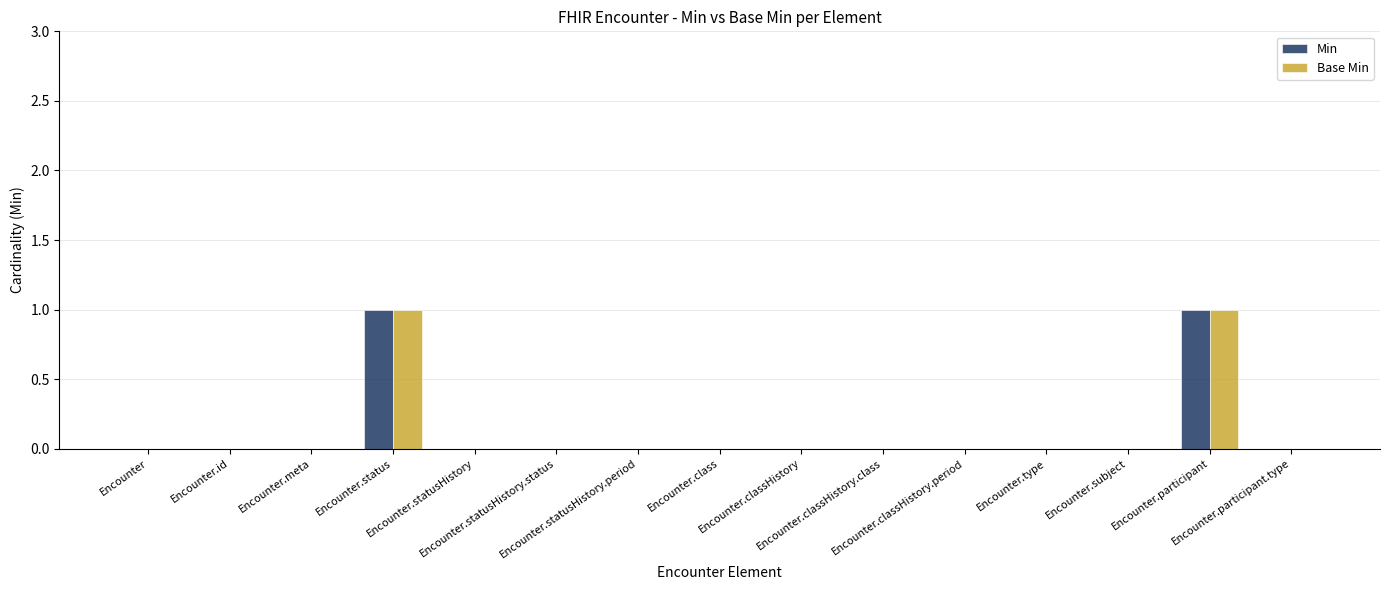

Reading left to right, list all the values displayed in this chart.

Min: Encounter=0	Encounter.id=0	Encounter.meta=0	Encounter.status=1	Encounter.statusHistory=0	Encounter.statusHistory.status=0	Encounter.statusHistory.period=0	Encounter.class=0	Encounter.classHistory=0	Encounter.classHistory.class=0	Encounter.classHistory.period=0	Encounter.type=0	Encounter.subject=0	Encounter.participant=1	Encounter.participant.type=0
Base Min: Encounter=0	Encounter.id=0	Encounter.meta=0	Encounter.status=1	Encounter.statusHistory=0	Encounter.statusHistory.status=0	Encounter.statusHistory.period=0	Encounter.class=0	Encounter.classHistory=0	Encounter.classHistory.class=0	Encounter.classHistory.period=0	Encounter.type=0	Encounter.subject=0	Encounter.participant=1	Encounter.participant.type=0